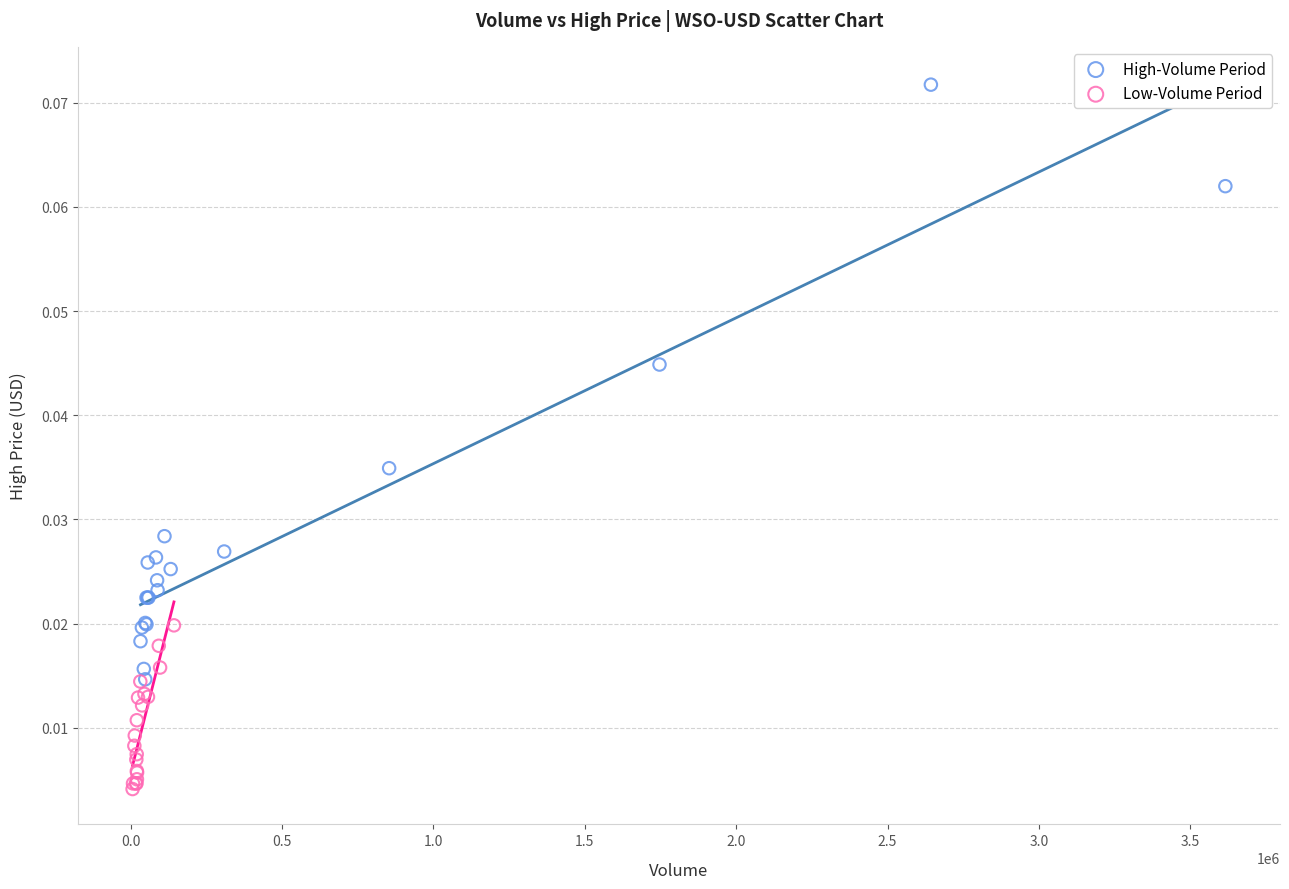

Which series contains the highest Y value?

High-Volume Period